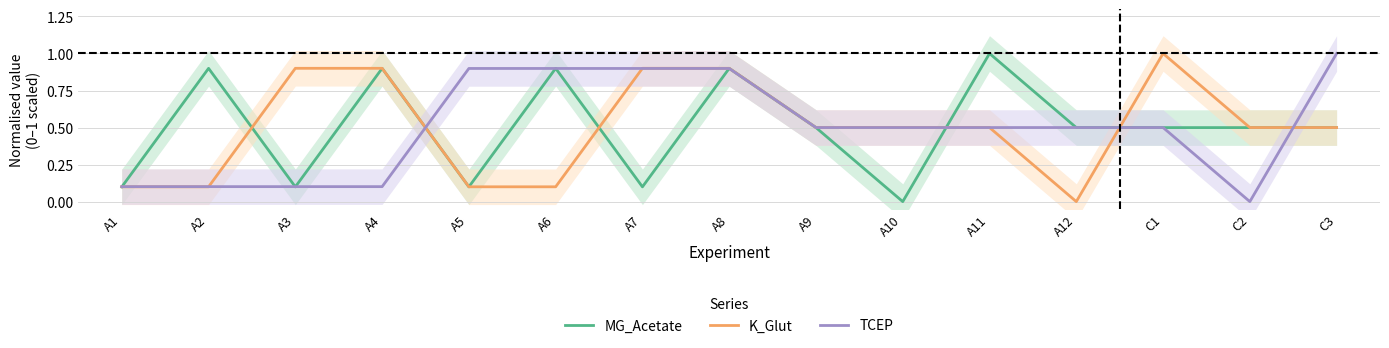

At how many categories does at least one series exceed 0?

15